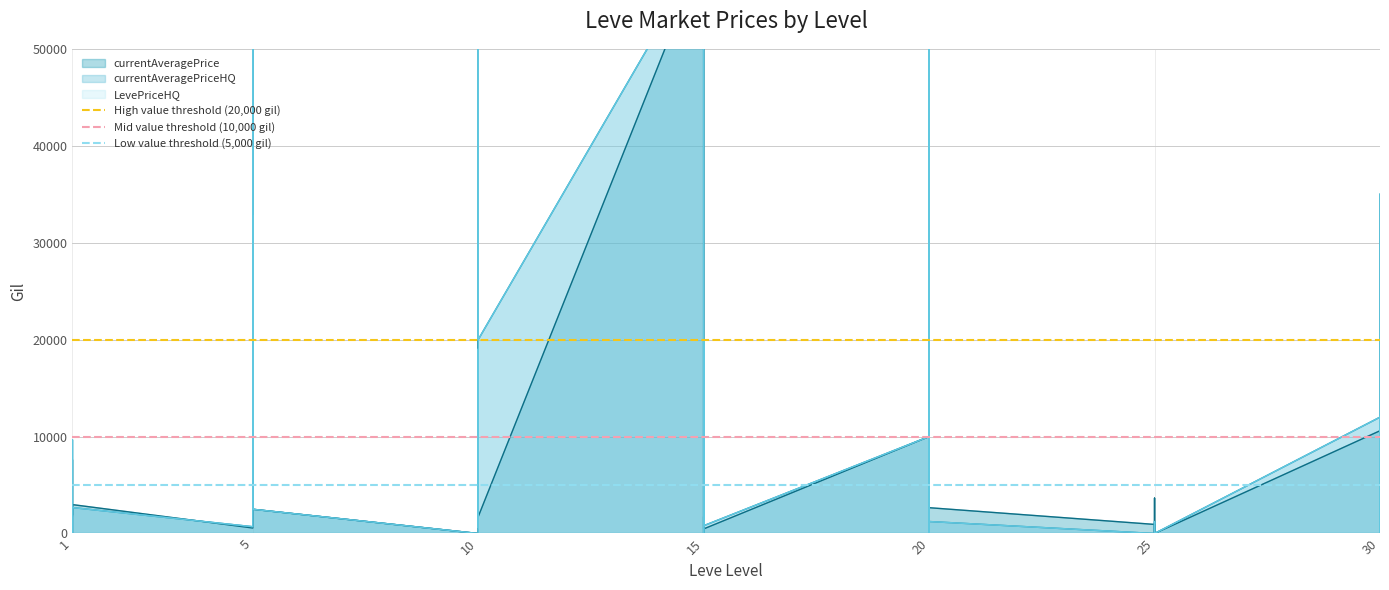

What is the spread (max minus min) of values at 1?

15000